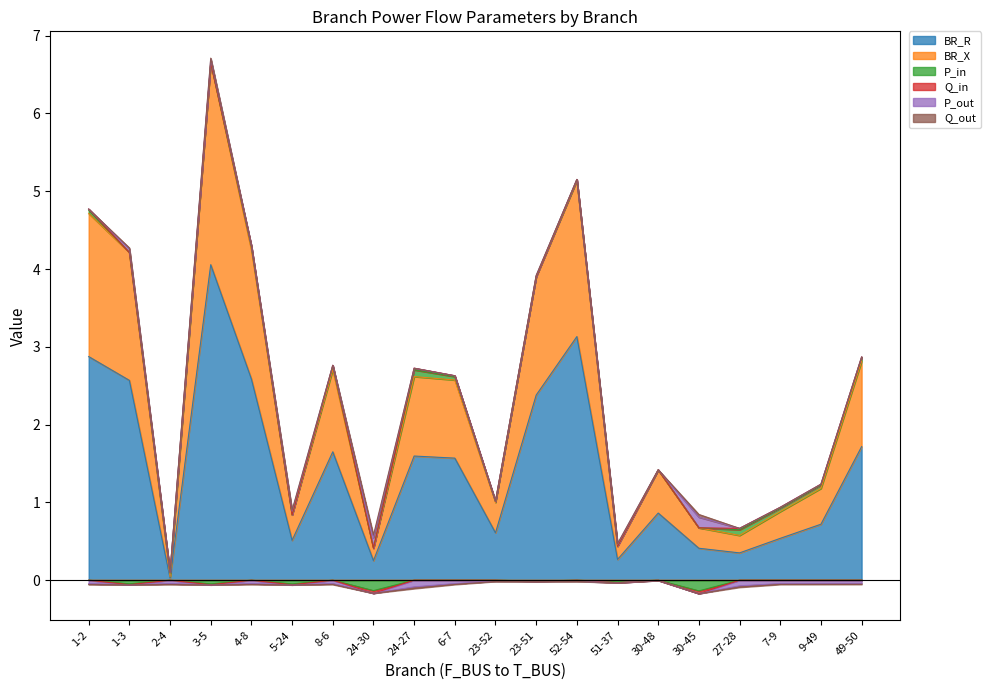

At how many categories does at least one series exceed 2?

6